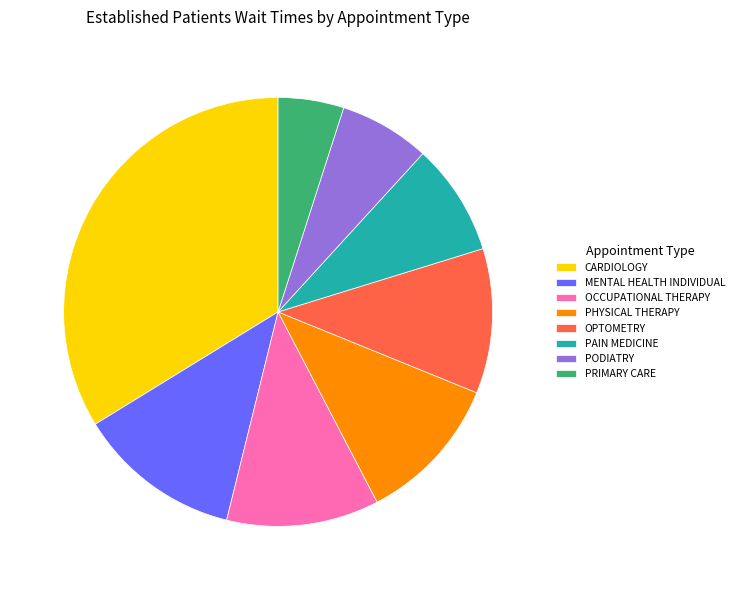

What is the largest slice in the pie chart?

CARDIOLOGY